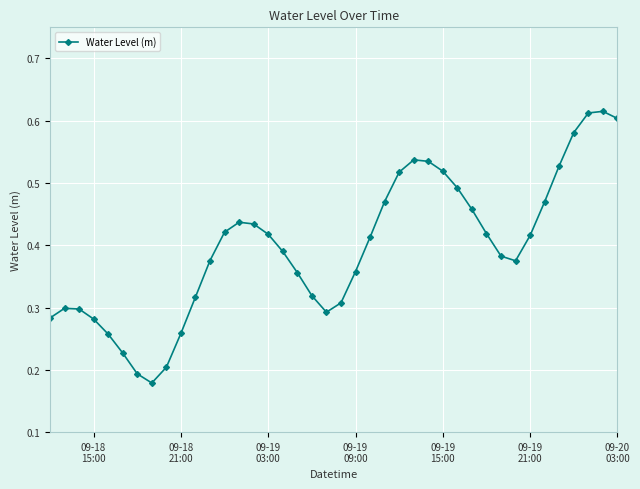

What is the sum of all values?

15.9